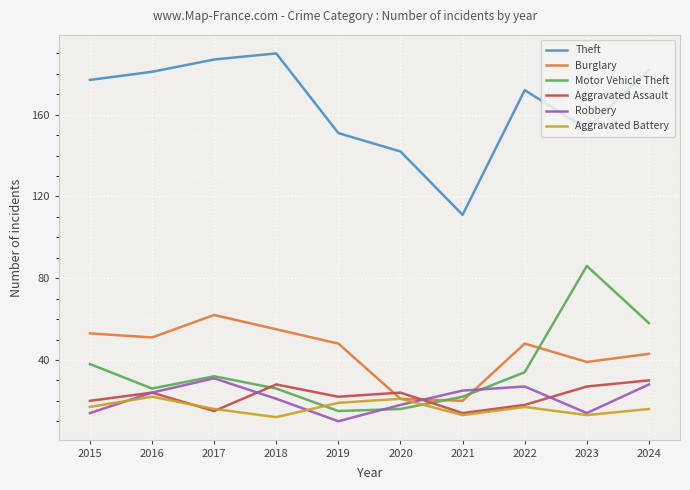

True or false: Aggravated Battery has a value of 10 at 2017.

False